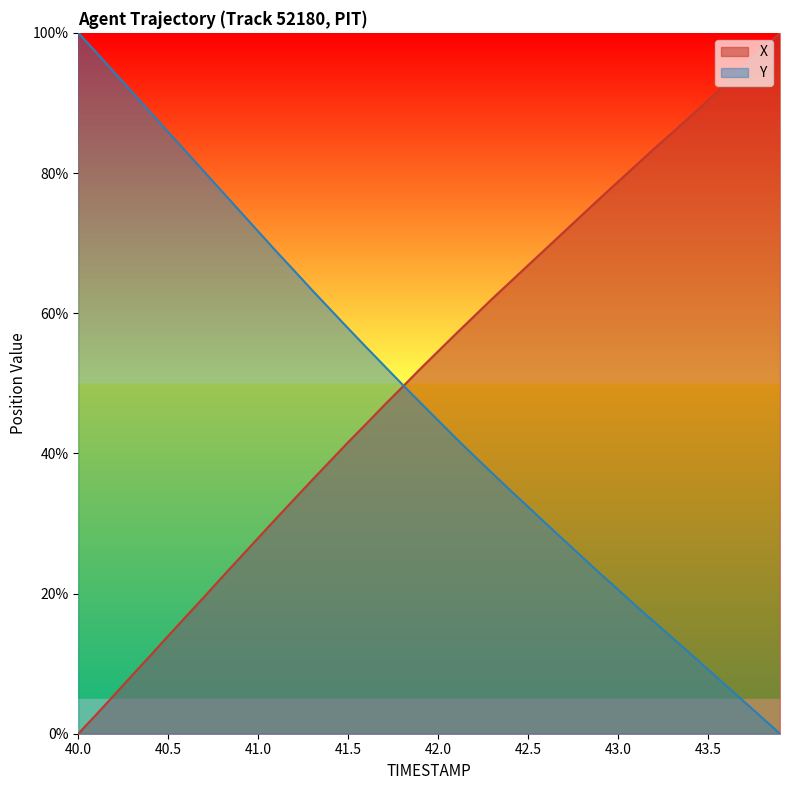

How many lines are shown in the chart?

2